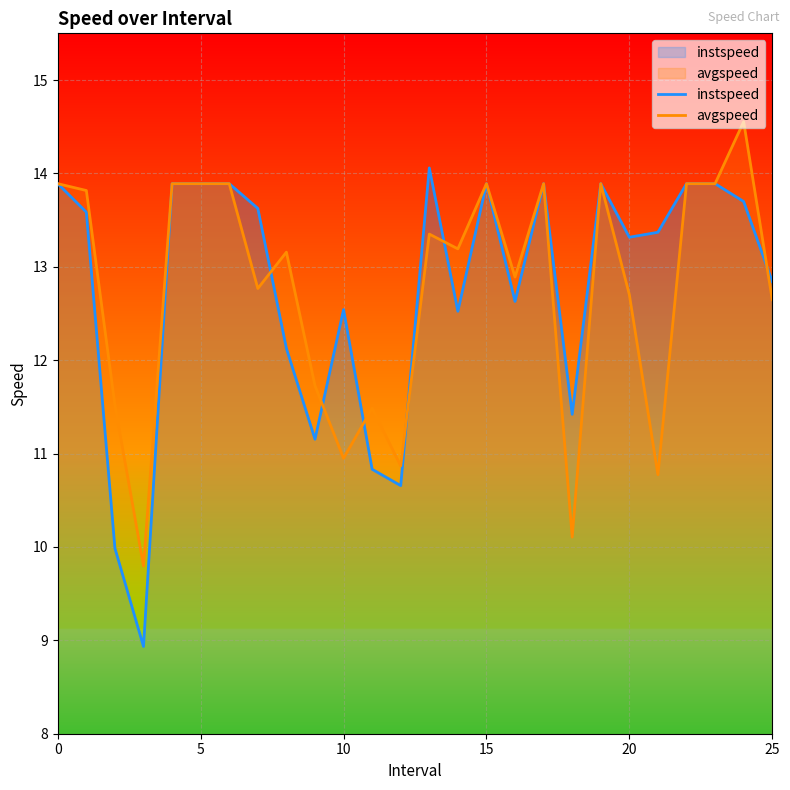

What is the difference between the second highest and minimum values in the instspeed series?

5.0